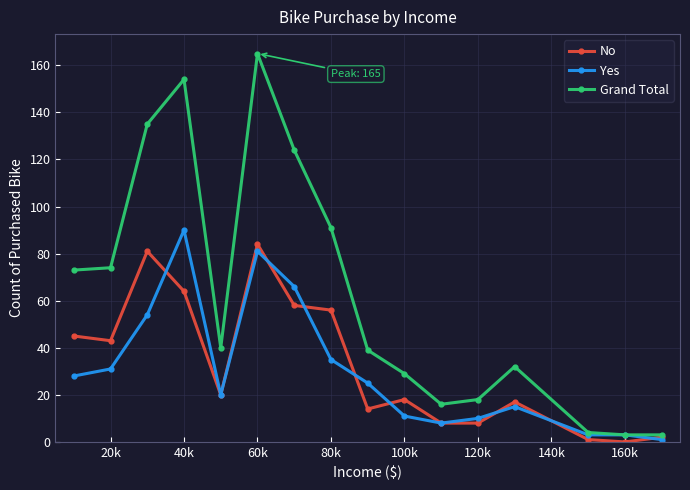

What is the minimum value for Grand Total?

3